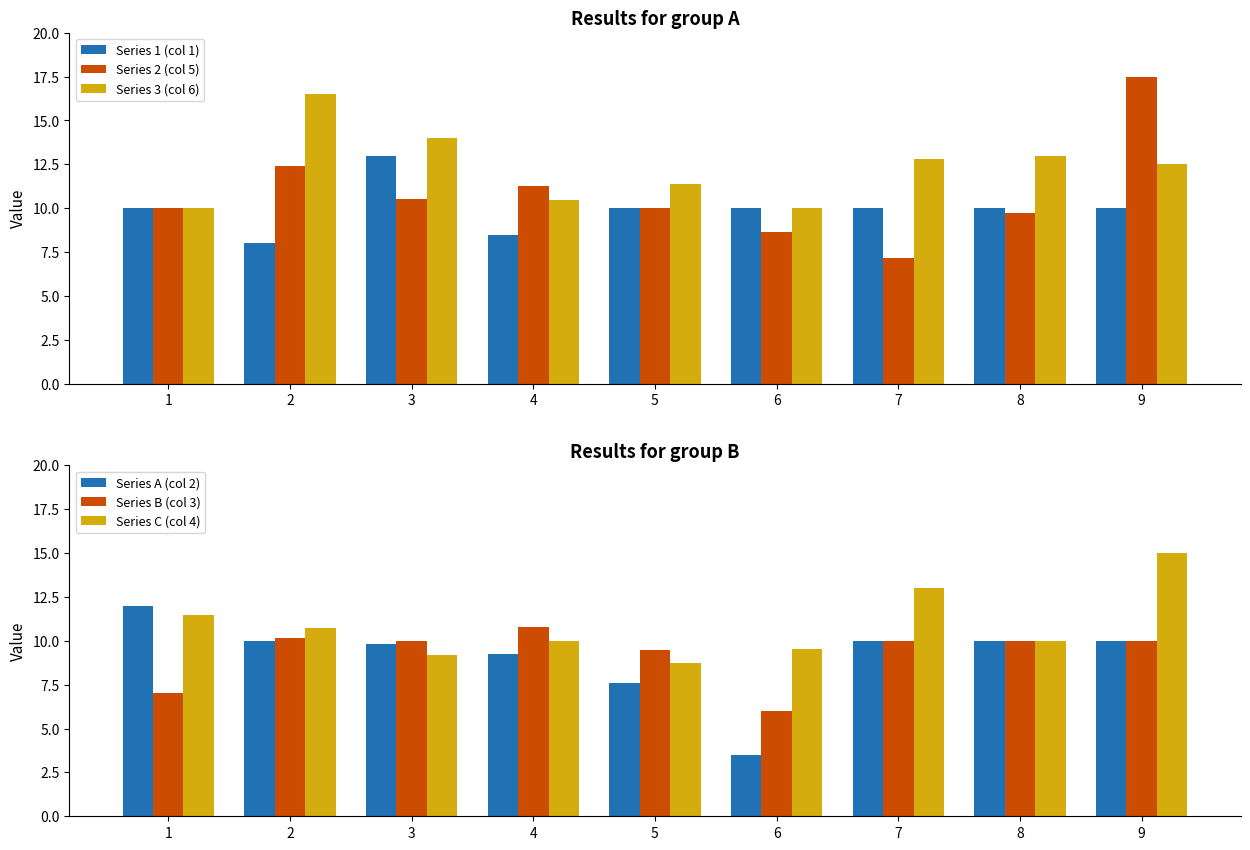

What is the difference between the maximum and second lowest values in the Series 3 (col 6) series?

6.5